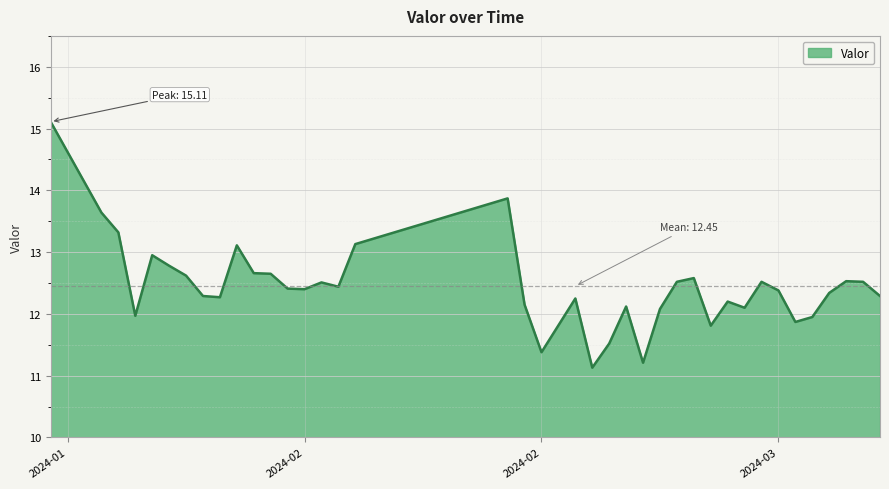

What is the maximum value shown in the chart?

15.1